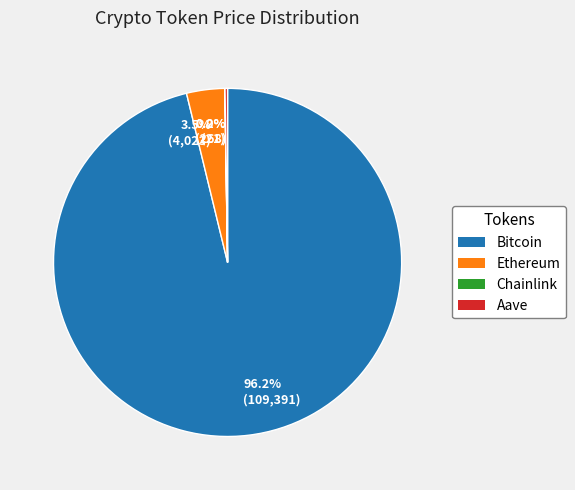

To the nearest percent, what is the average slice percentage?

25%